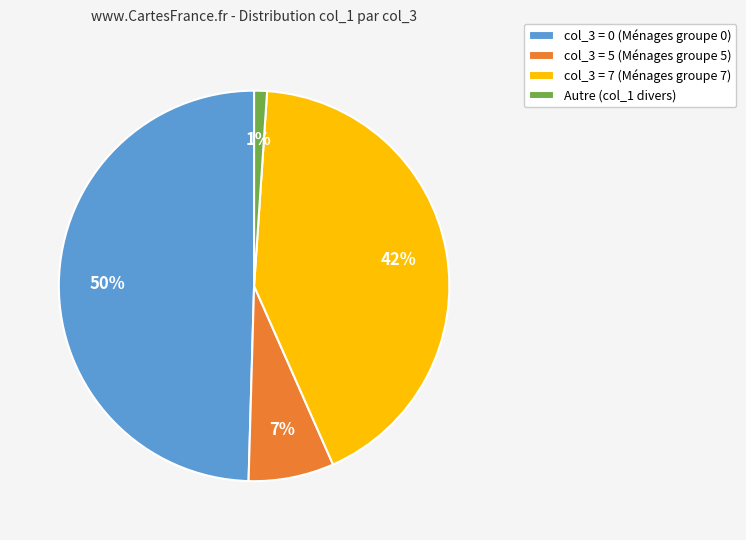

Rank the categories by value from lowest to highest.

Autre (col_1 divers), col_3 = 5 (Ménages groupe 5), col_3 = 7 (Ménages groupe 7), col_3 = 0 (Ménages groupe 0)